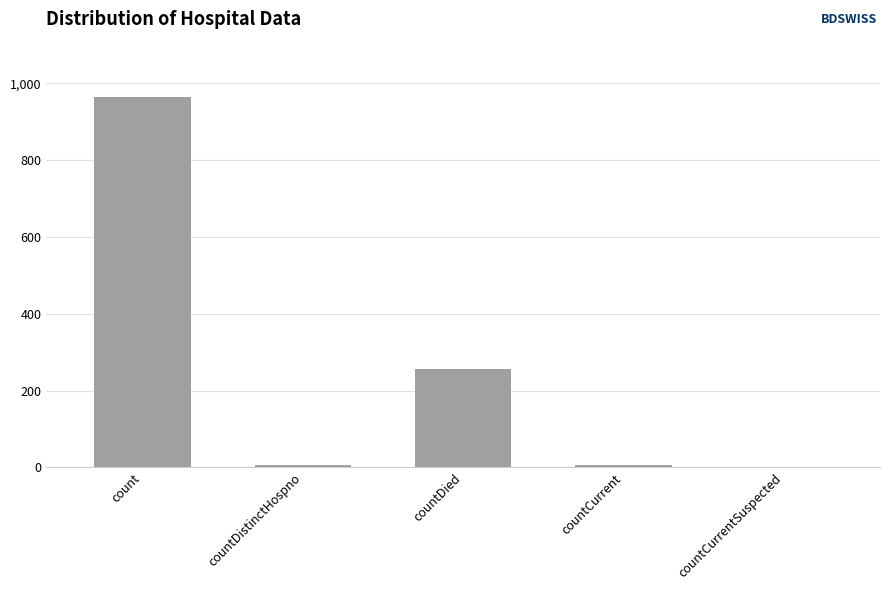

At which label is the value closest to 482?

countDied